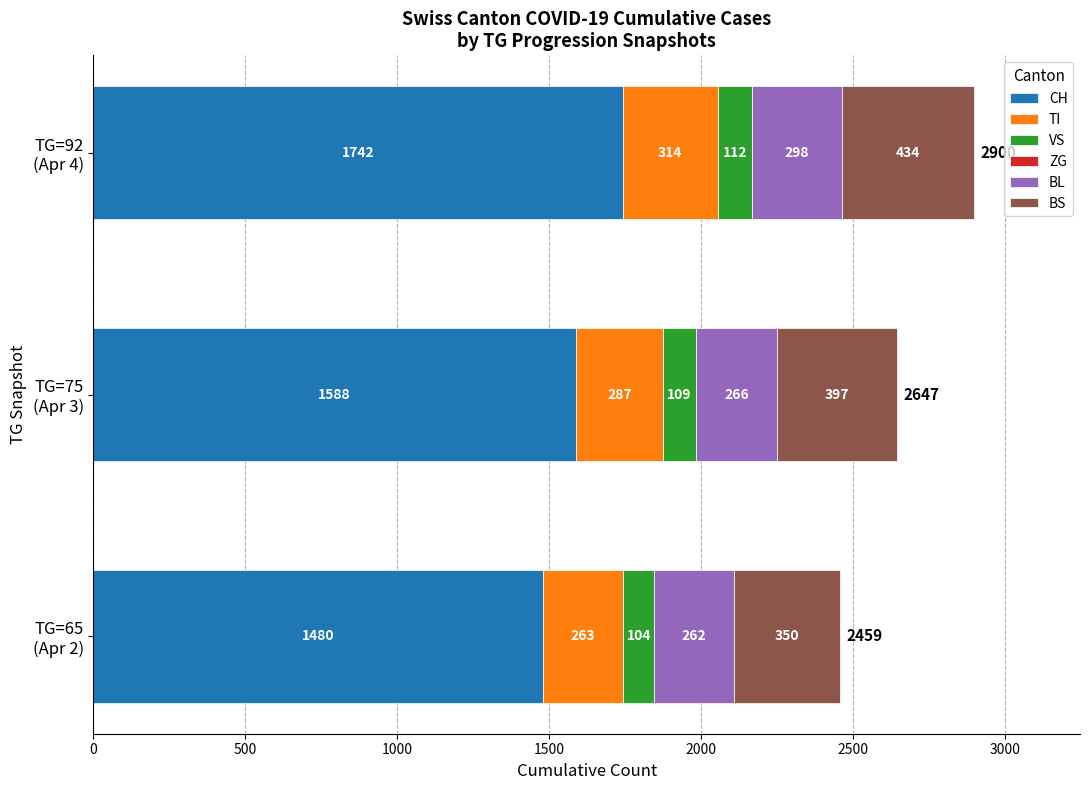

What is the average value of the CH series?

1603